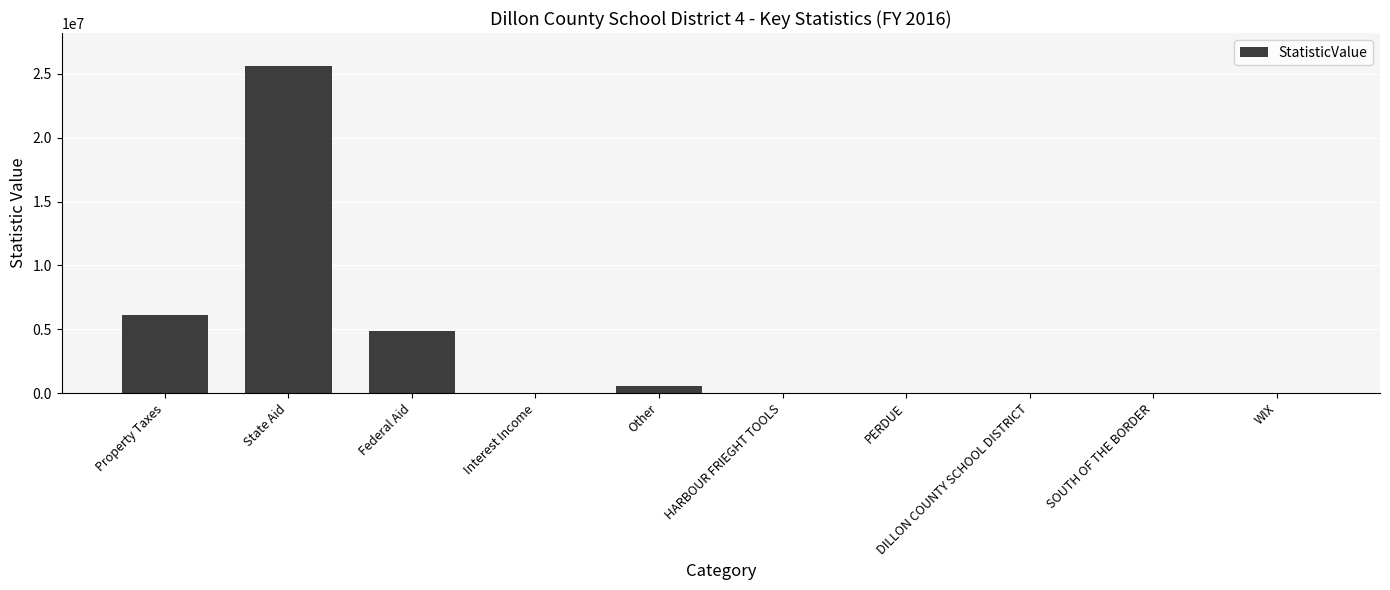

The chart shows a value of 6081257 at Property Taxes. True or false?

True